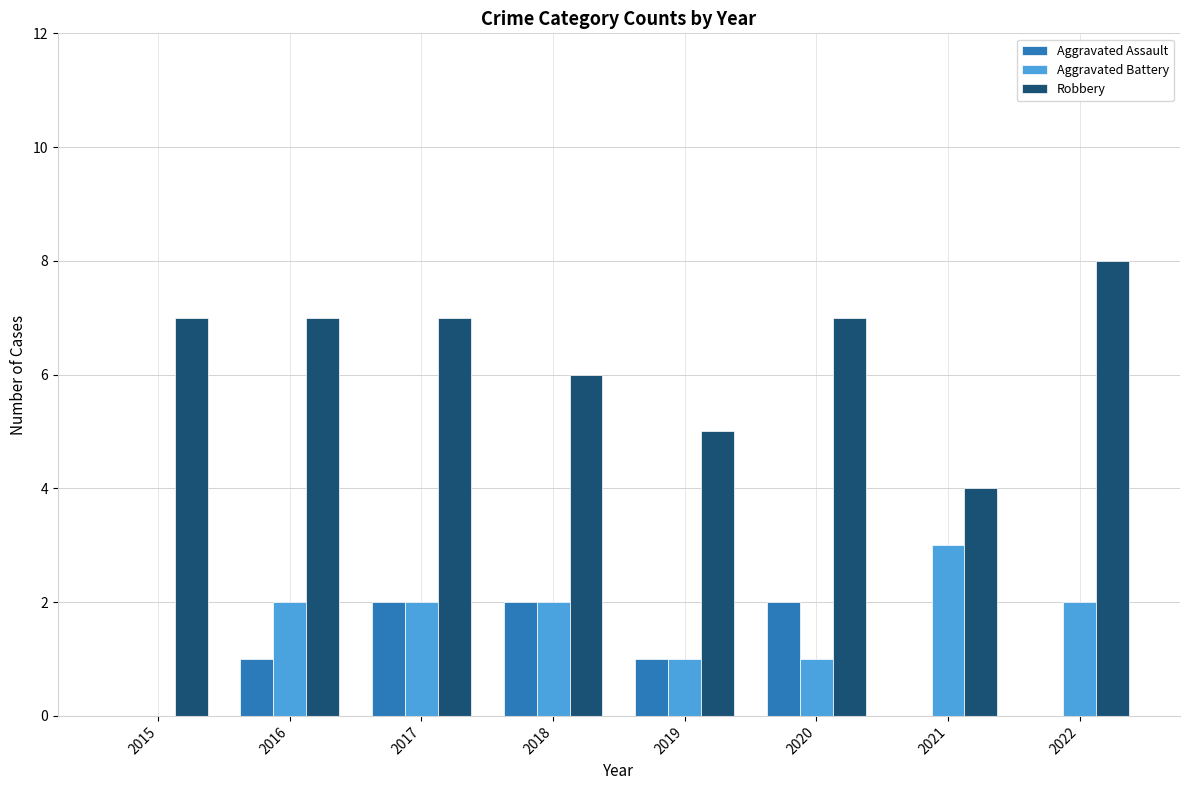

At which category is the sum across all series the highest?

2017